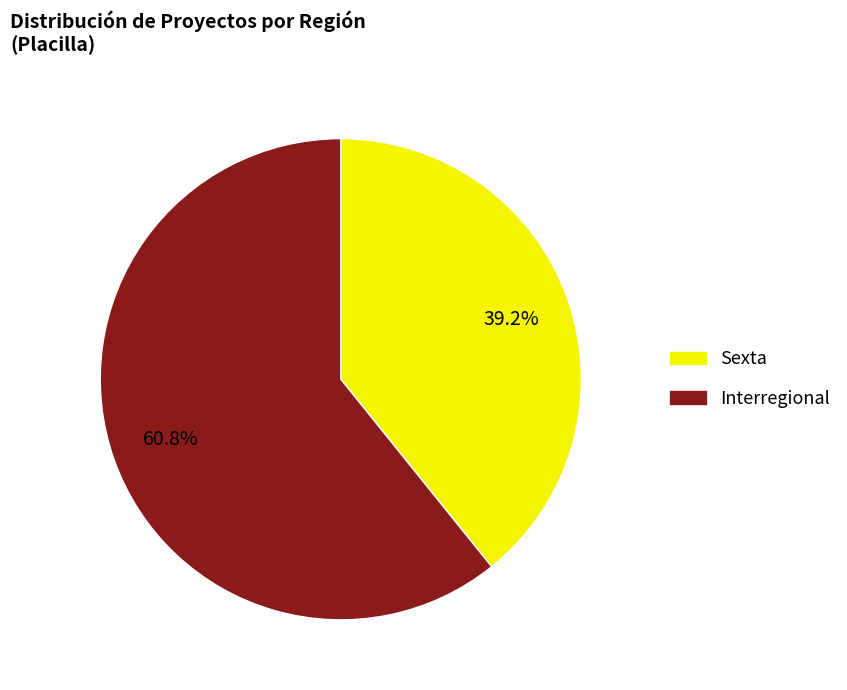

What percentage is the Sexta slice, to the nearest percent?

39%